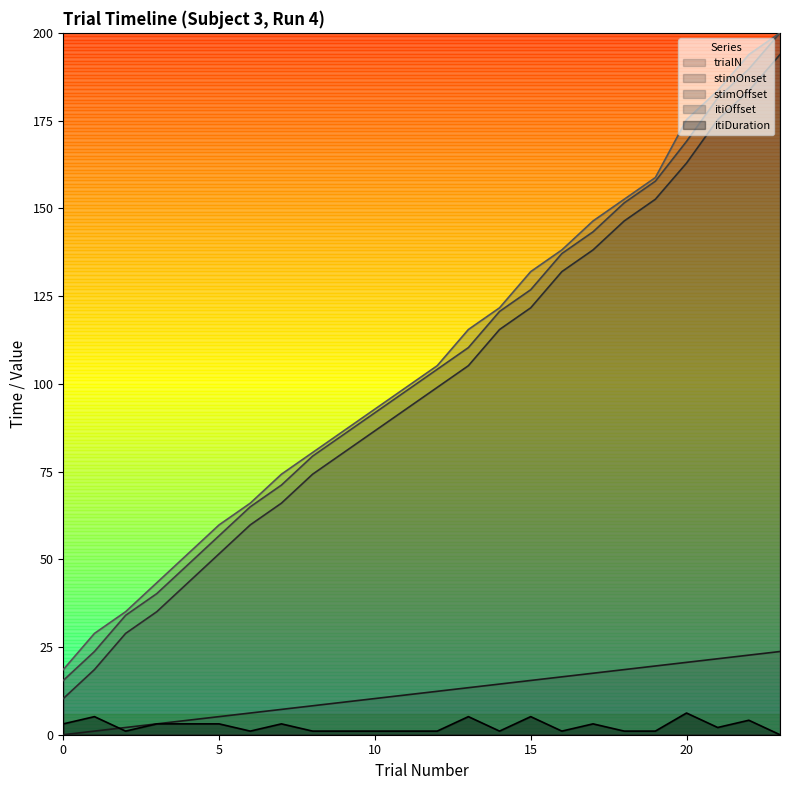

How many lines are shown in the chart?

5